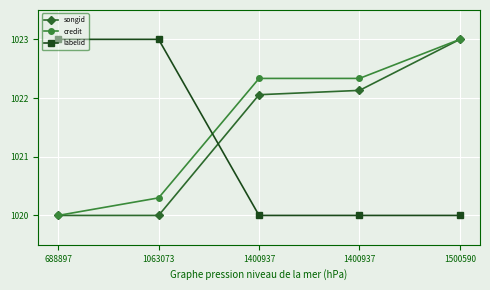

True or false: labelid and songid cross at least once.

True